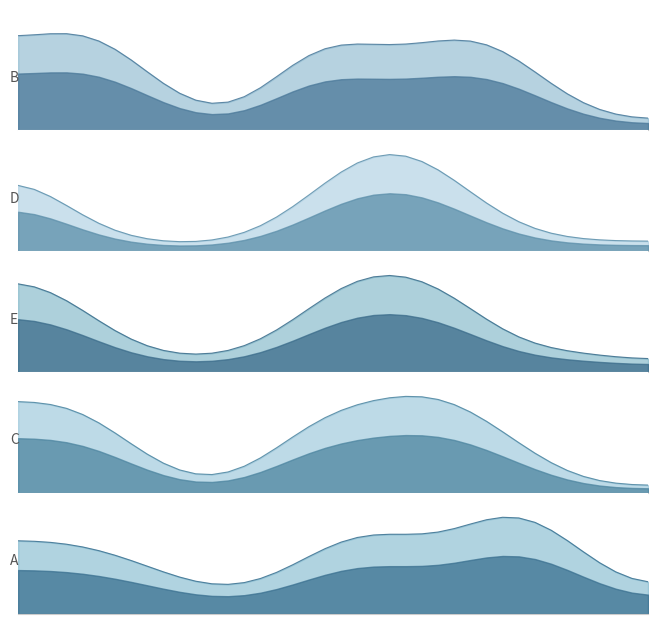

What is the difference between the highest and lowest values at 2024101610?

582.2